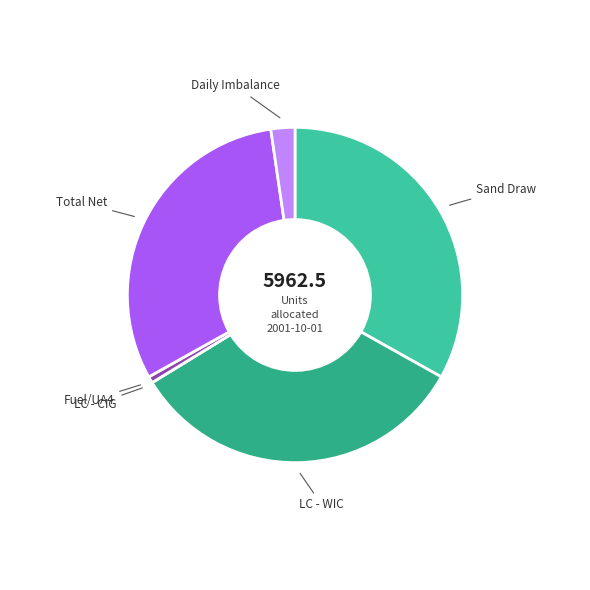

Which has a higher value, Total Net or Fuel/UA4?

Total Net